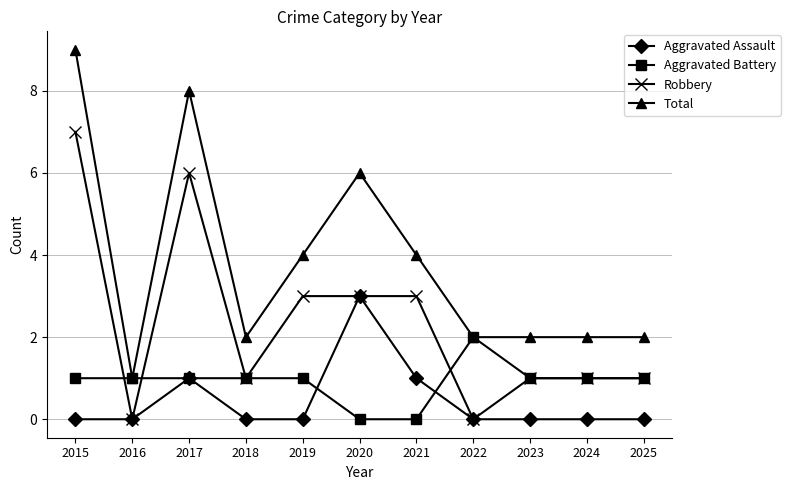

Where is the first local maximum for Total?

2017